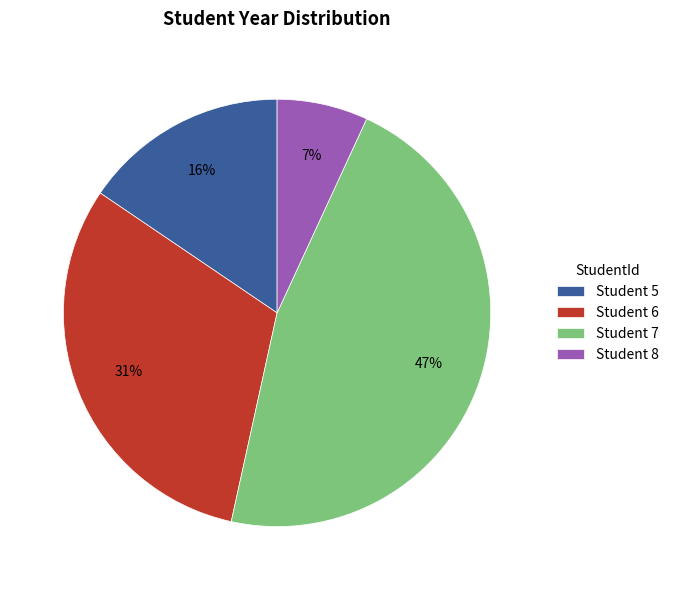

Which has a higher value, Student 7 or Student 8?

Student 7